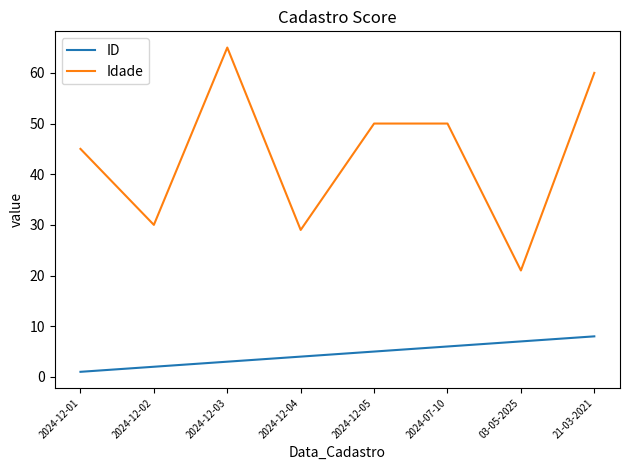

What is the maximum value shown in the chart?

65